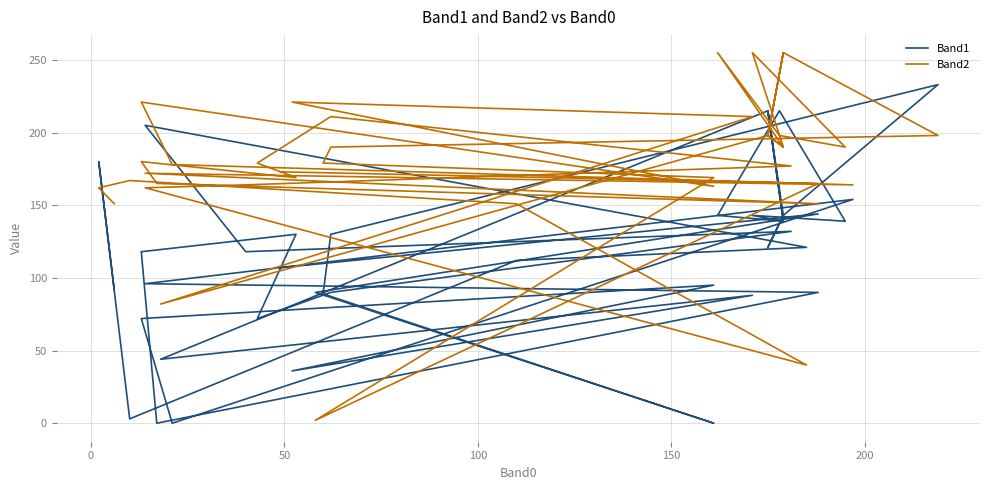

What is the highest value of the Band1 series?

233